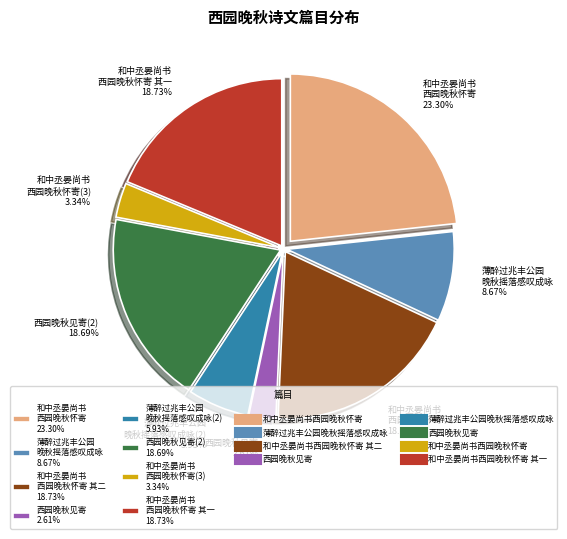

Combined, do 和中丞晏尚书 西园晚秋怀寄 23.30% and 和中丞晏尚书 西园晚秋怀寄 其一 18.73% account for over 50%?

No